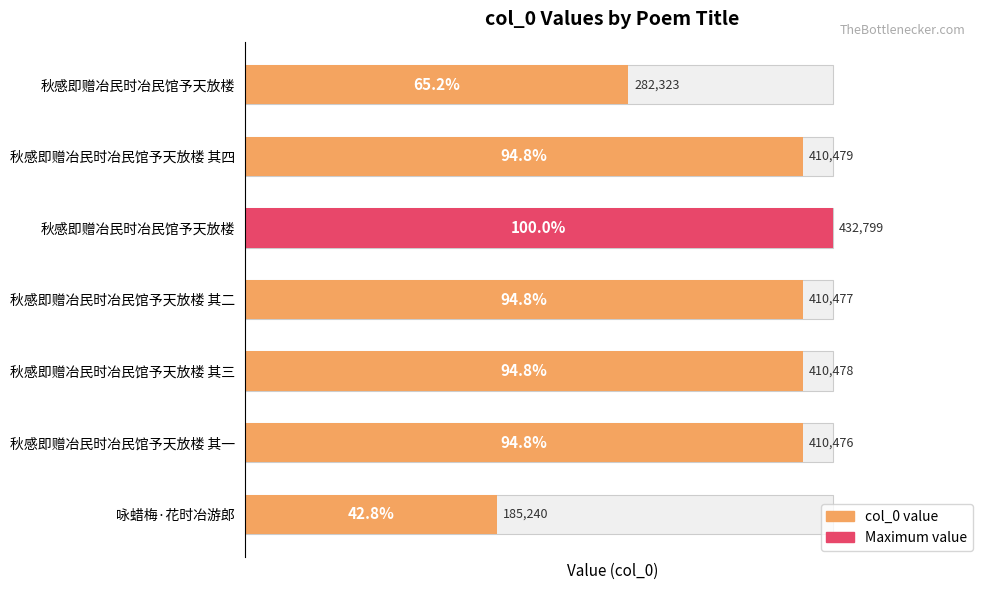

Which has a higher value, 秋感即赠冶民时冶民馆予天放楼 其三 or 秋感即赠冶民时冶民馆予天放楼?

秋感即赠冶民时冶民馆予天放楼